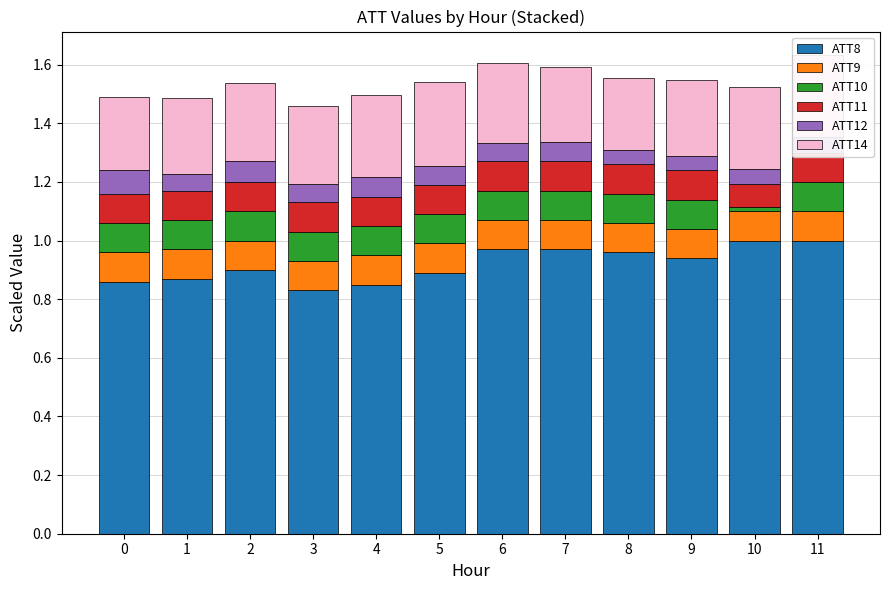

At which label is ATT12 closest to 0?

10